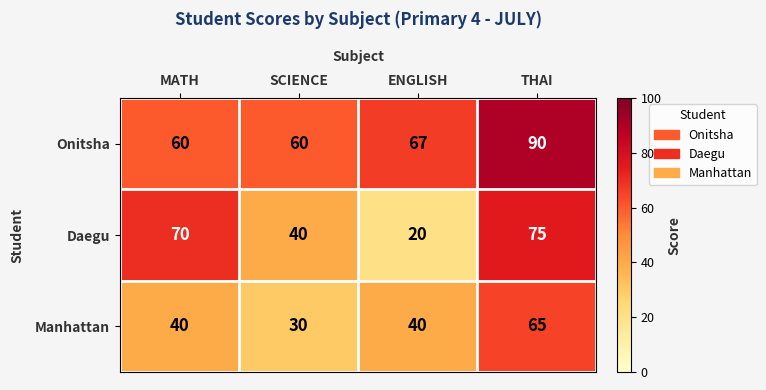

Count the number of data series in this chart.

3